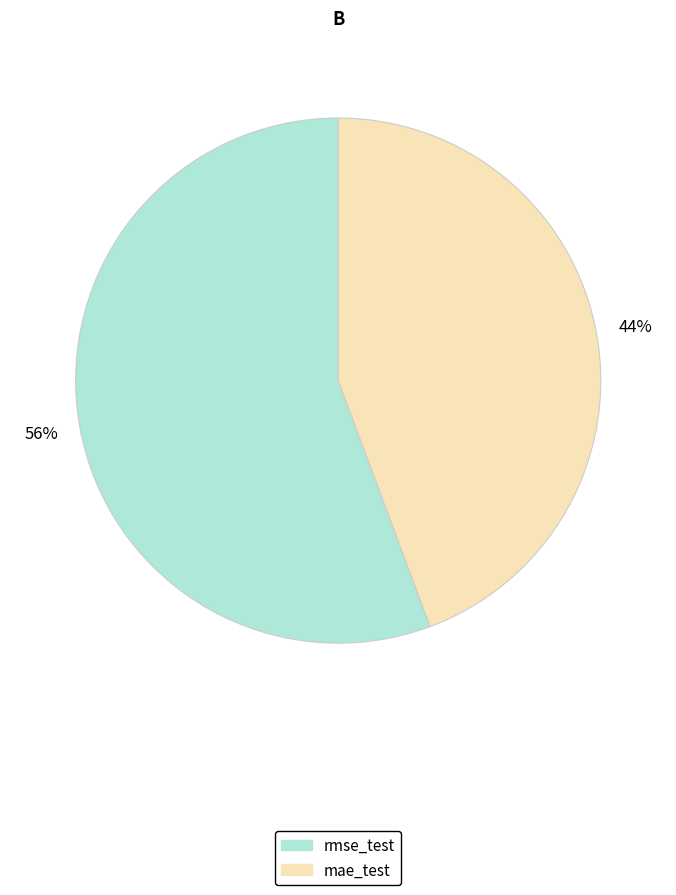

The mae_test slice represents 39% of the pie. True or false?

False